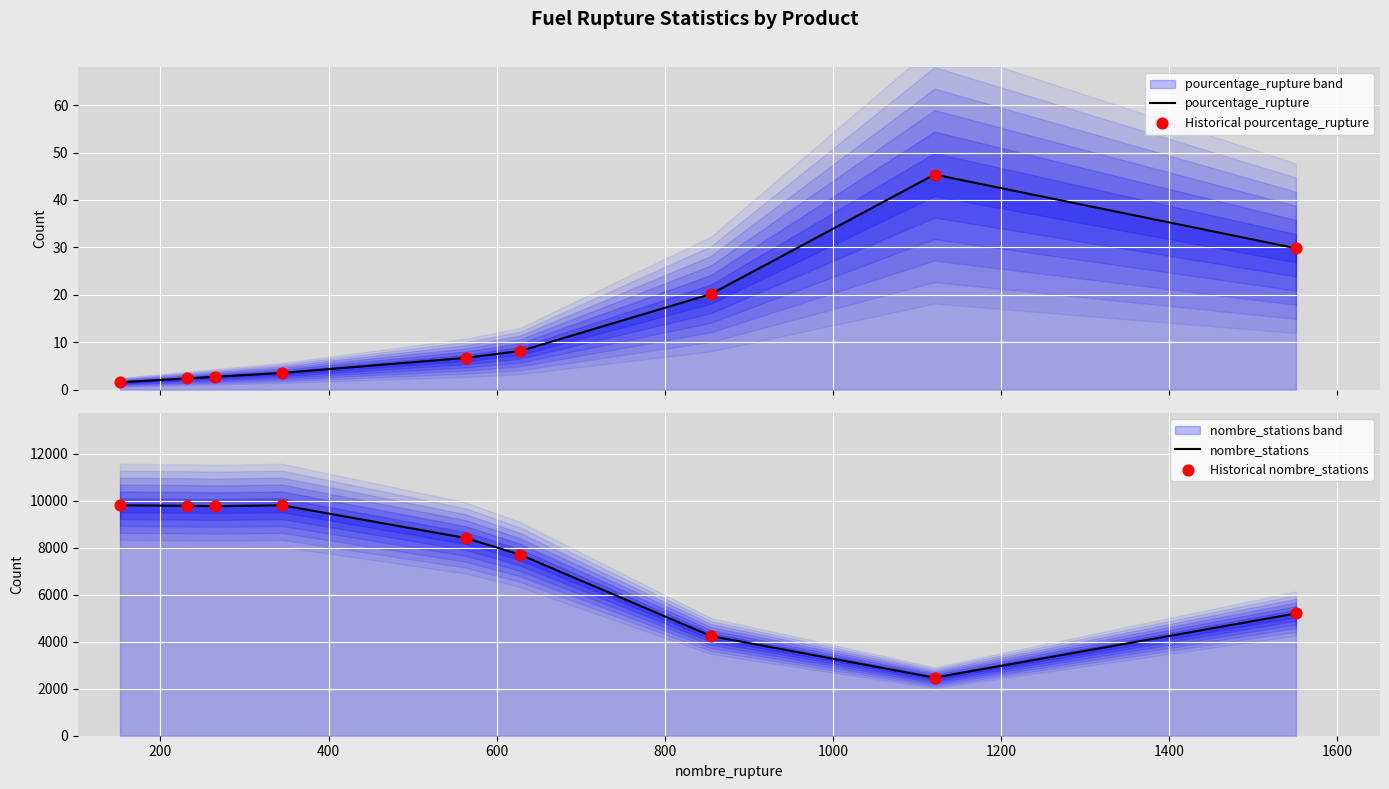

Is the value of nombre_stations at 1600 greater than the value of pourcentage_rupture at 1400?

Yes